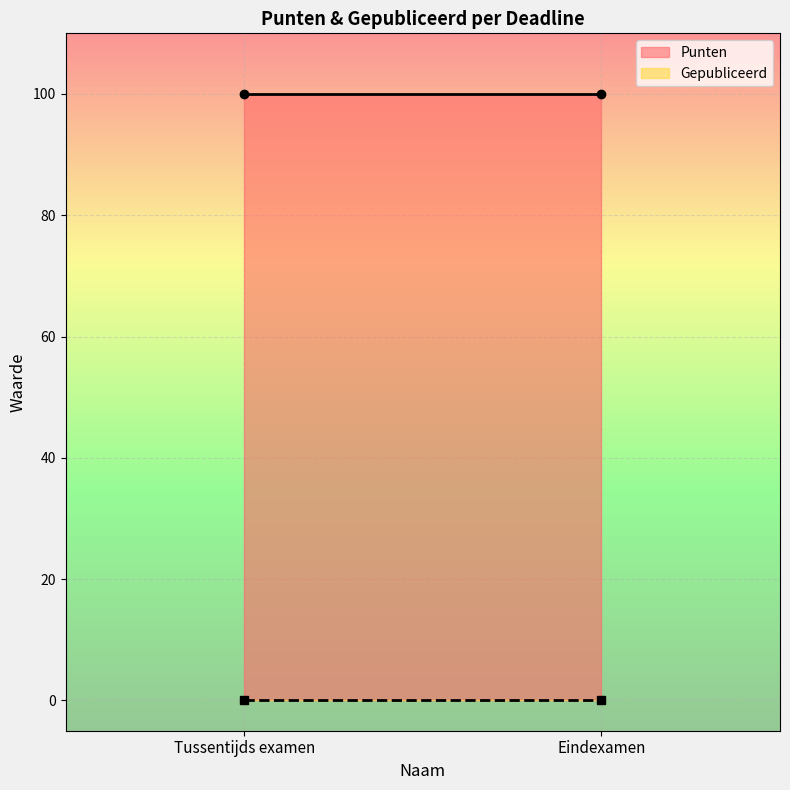

What position from the left is Eindexamen?

2